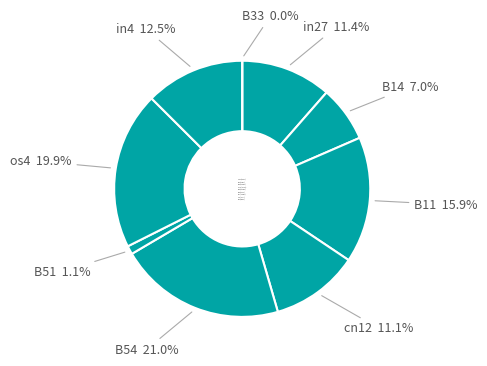

Rank the categories by value from lowest to highest.

B33, B51, B14, cn12, in27, in4, B11, os4, B54